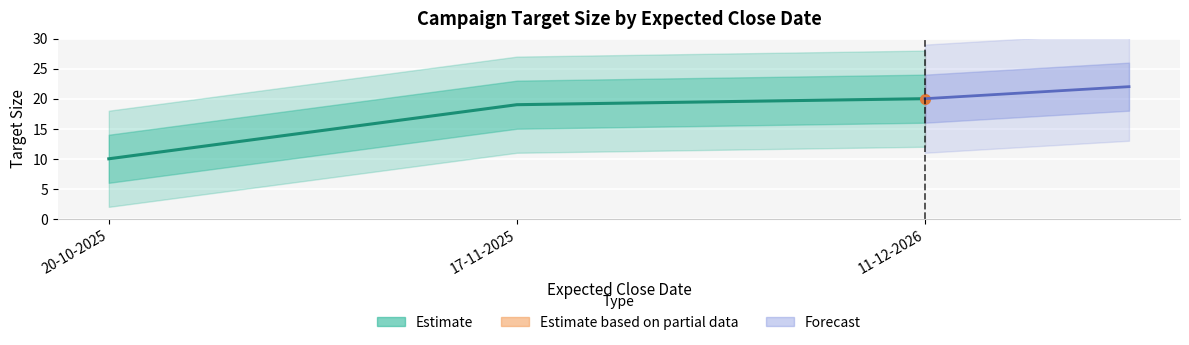

What is the sum of the values at 20-10-2025 and 17-11-2025?

29